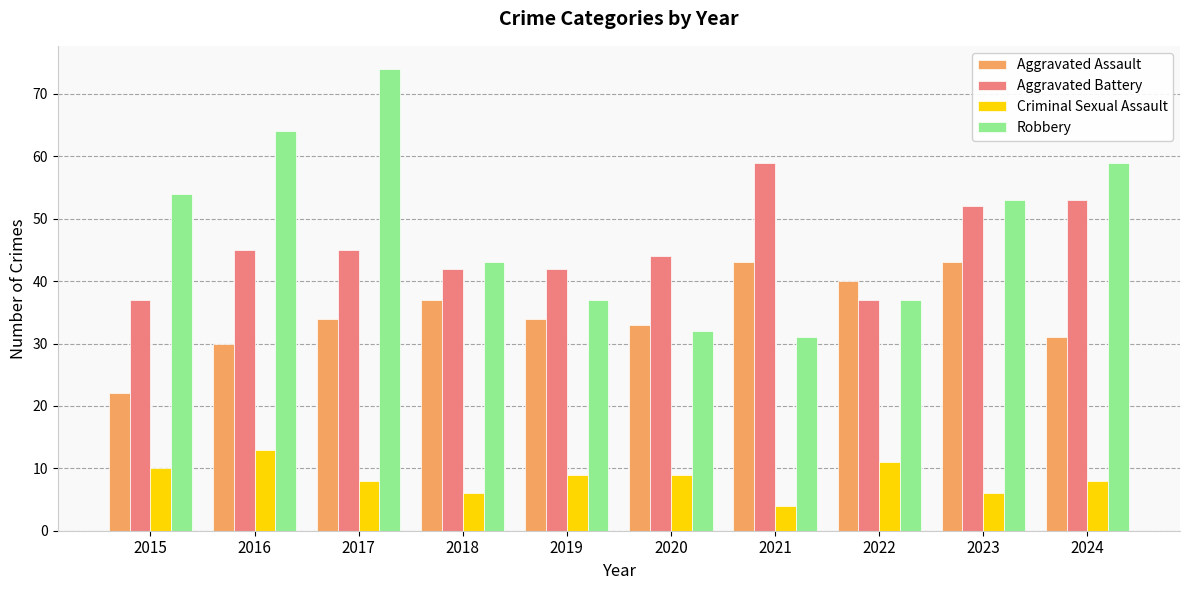

How many data points in Criminal Sexual Assault are less than 9?

5